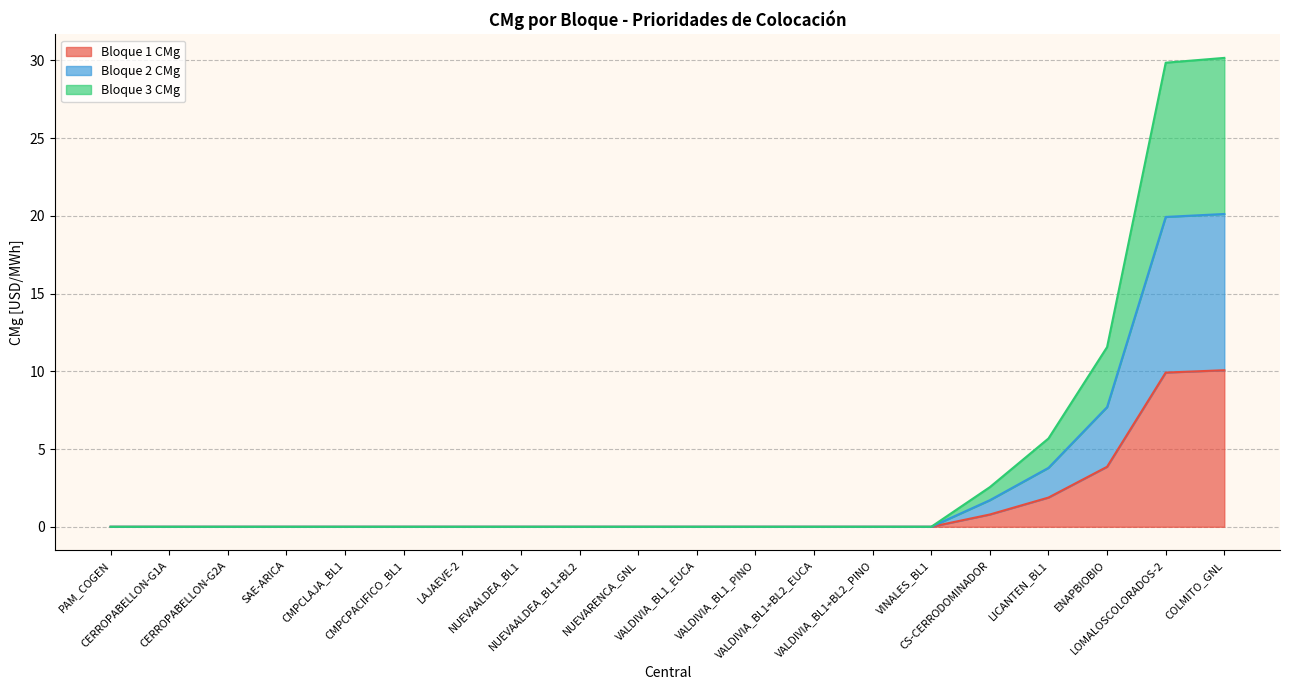

What is the maximum value for Bloque 1 CMg?

10.1